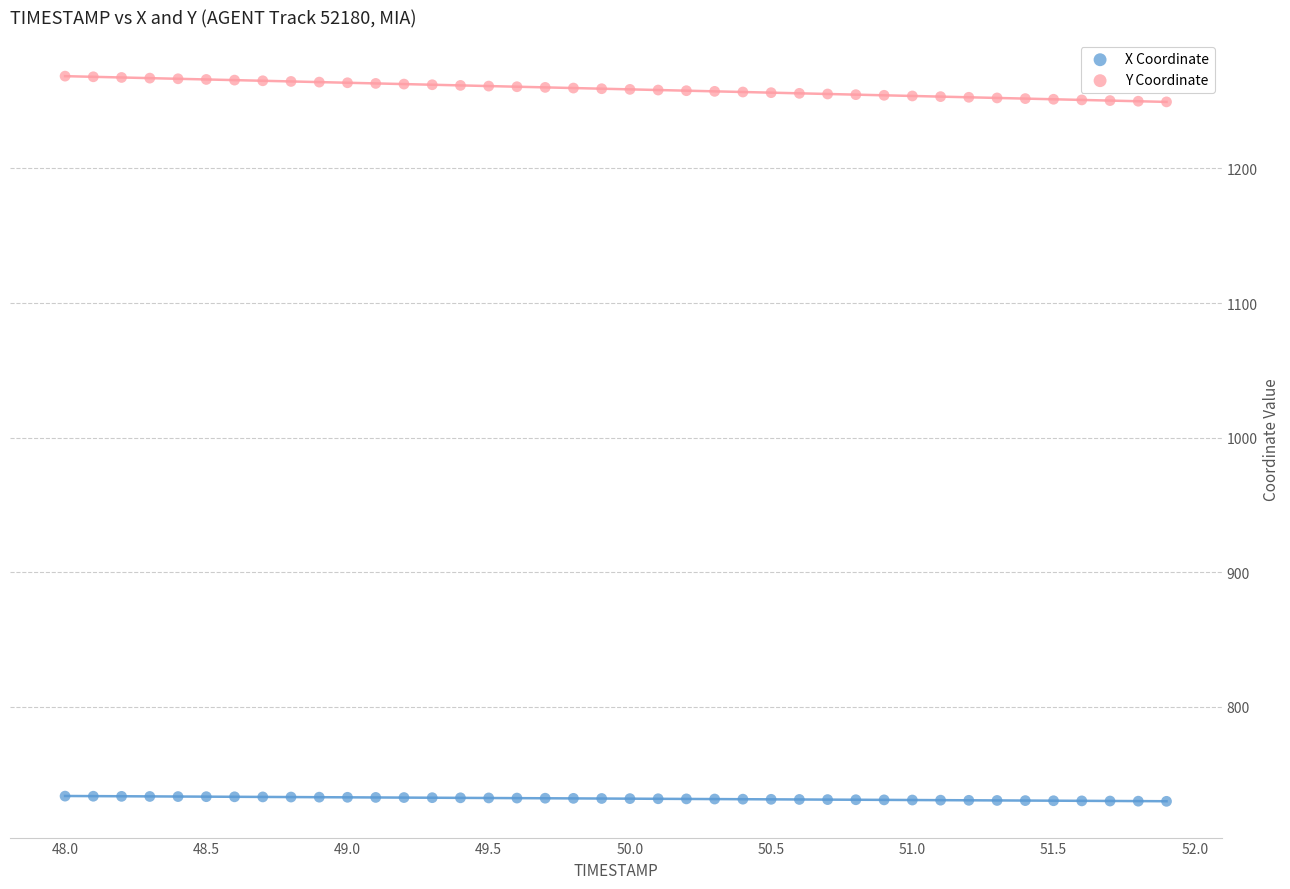

What are all the series names shown in the legend?

X Coordinate, Y Coordinate